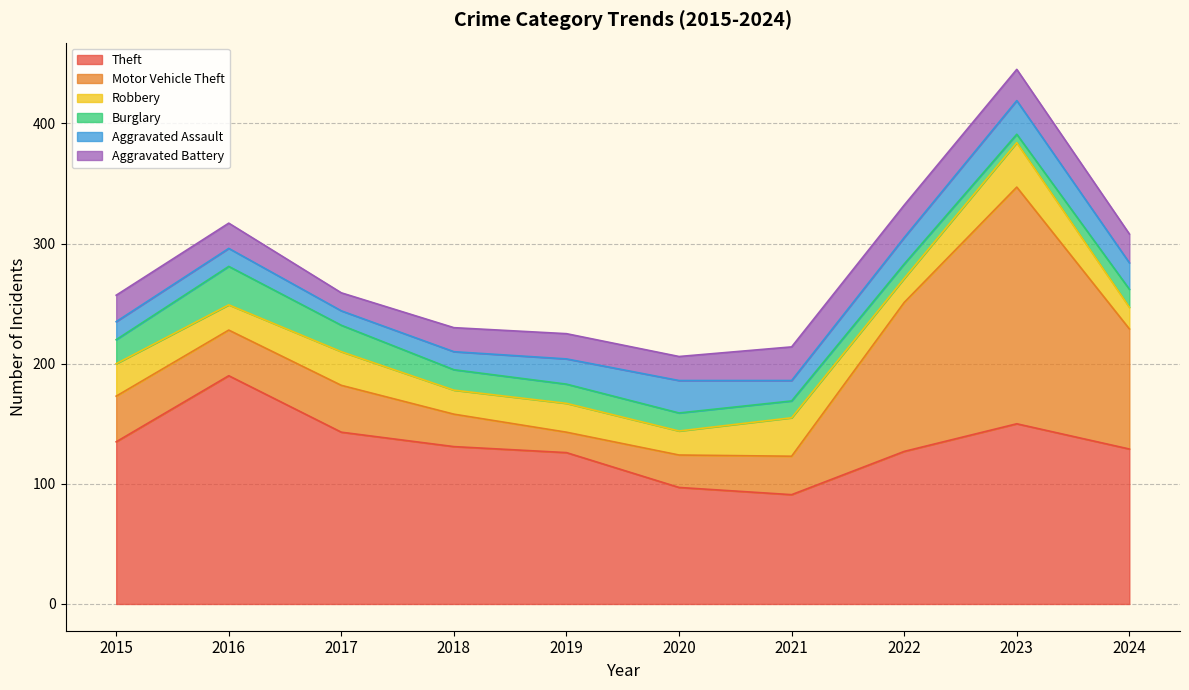

Reading right to left, extract all data points from this chart.

Theft: 129	150	127	91	97	126	131	143	190	135
Motor Vehicle Theft: 100	197	124	32	27	17	27	39	38	38
Robbery: 18	37	20	32	20	24	20	28	21	27
Burglary: 15	7	12	14	15	16	17	22	32	20
Aggravated Assault: 22	28	22	17	27	21	15	12	15	15
Aggravated Battery: 24	26	27	28	20	21	20	15	21	22